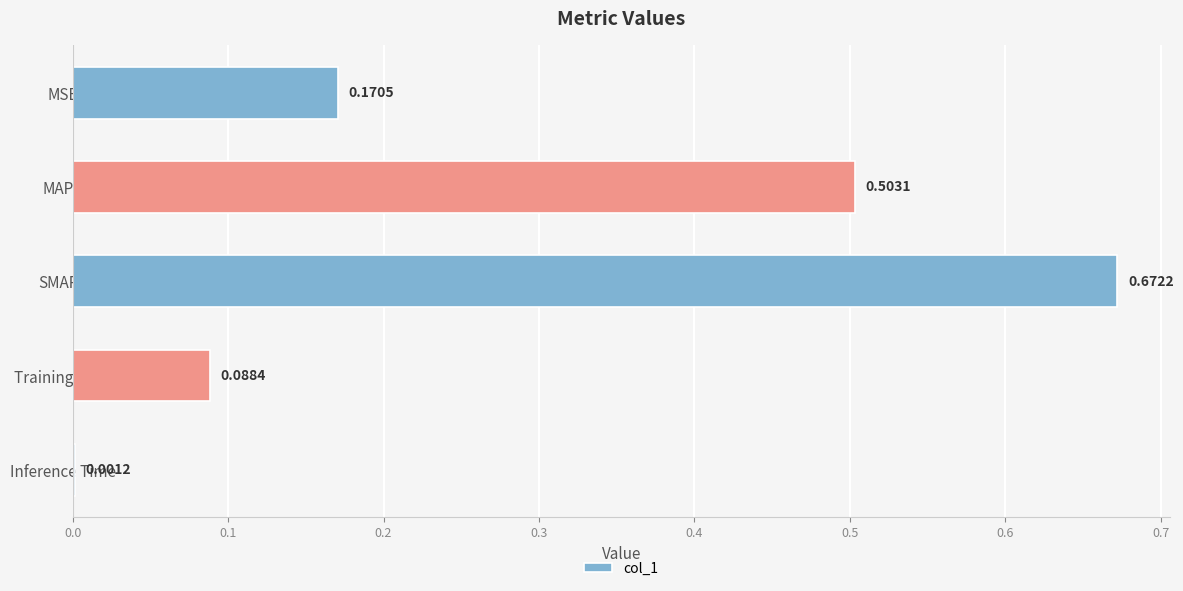

Between MAPE and Inference Time, which is larger?

MAPE